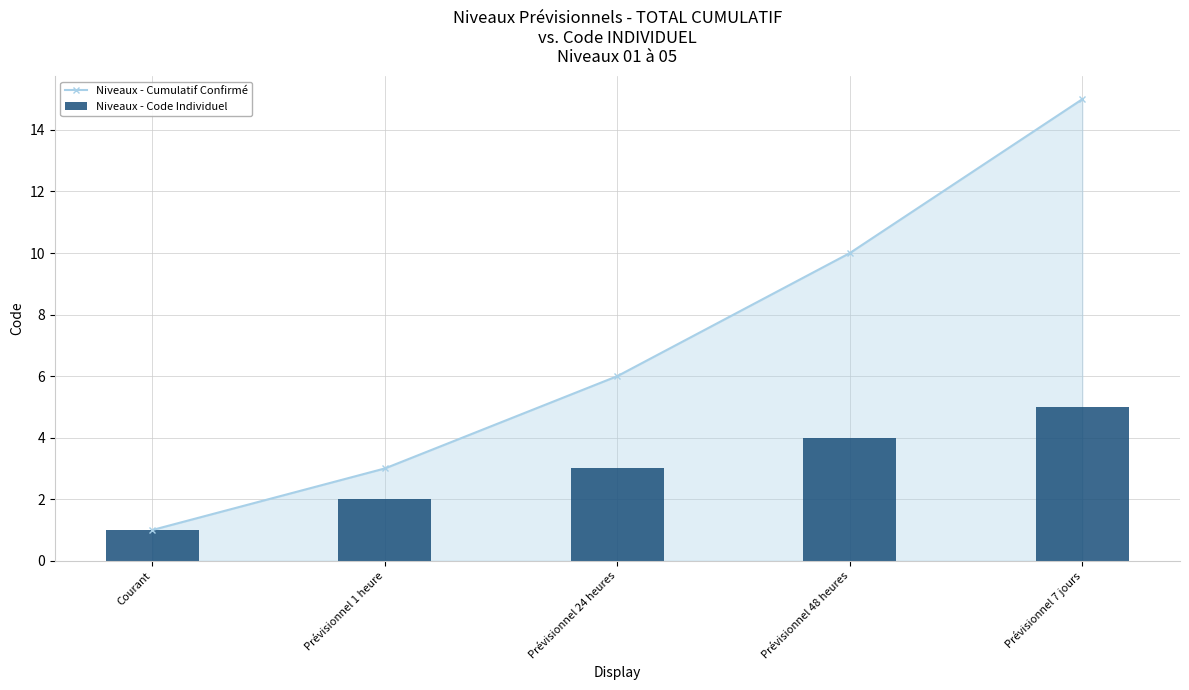

List the labels in order of Niveaux - Code Individuel value, smallest first.

Courant, Prévisionnel 1 heure, Prévisionnel 24 heures, Prévisionnel 48 heures, Prévisionnel 7 jours